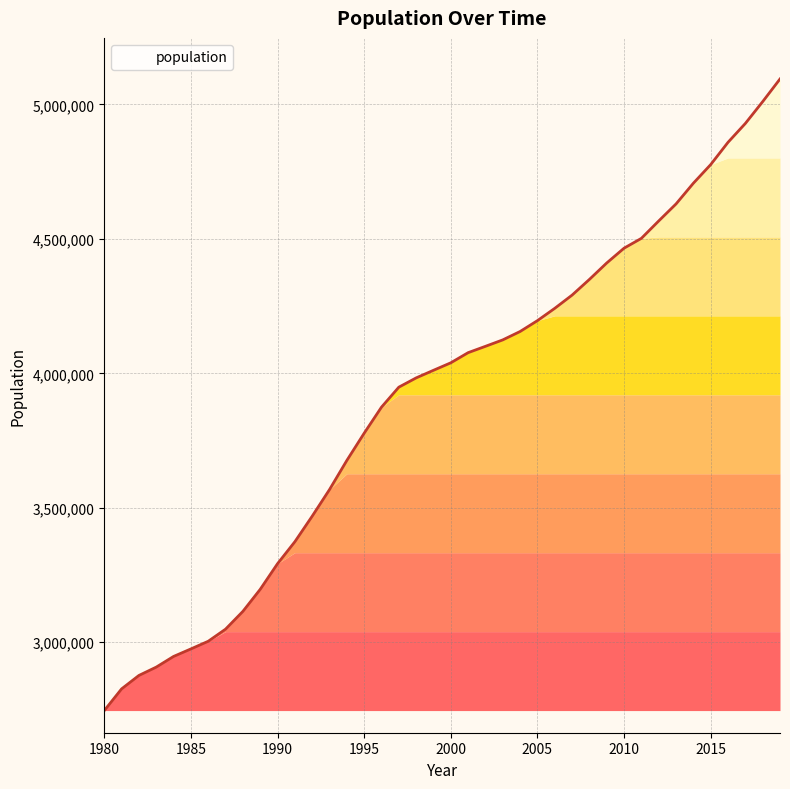

What is the difference between the second highest and second lowest values?

2183918